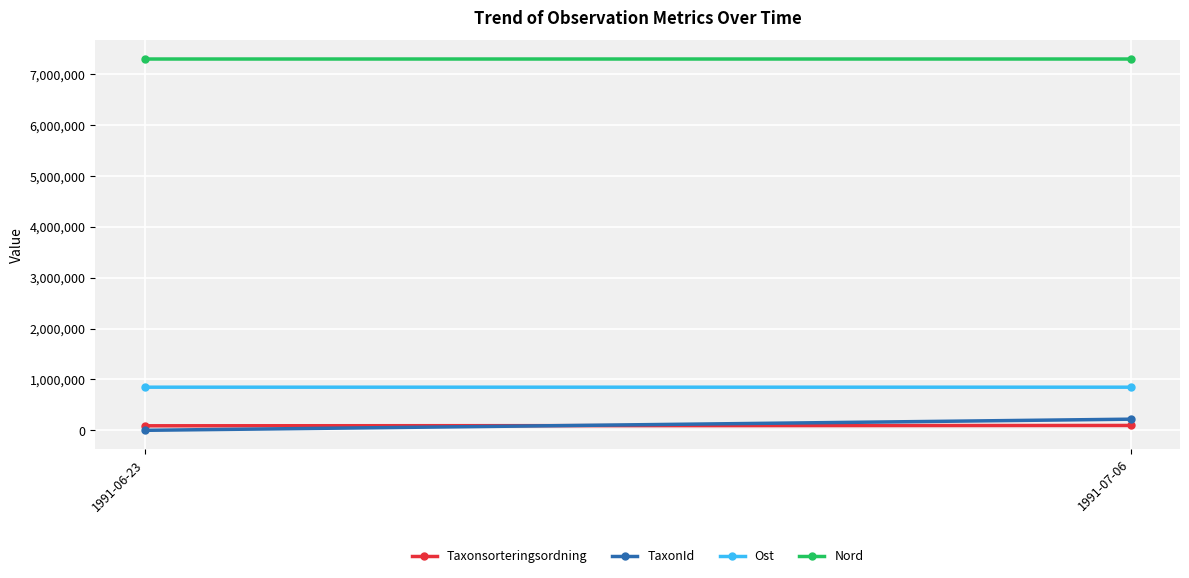

Rank the categories by TaxonId value from lowest to highest.

1991-06-23, 1991-07-06